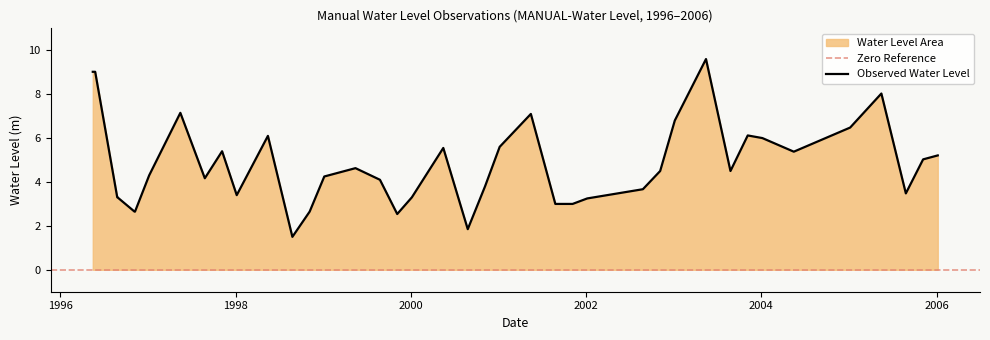

What is the difference between the second highest and second lowest values?

7.2